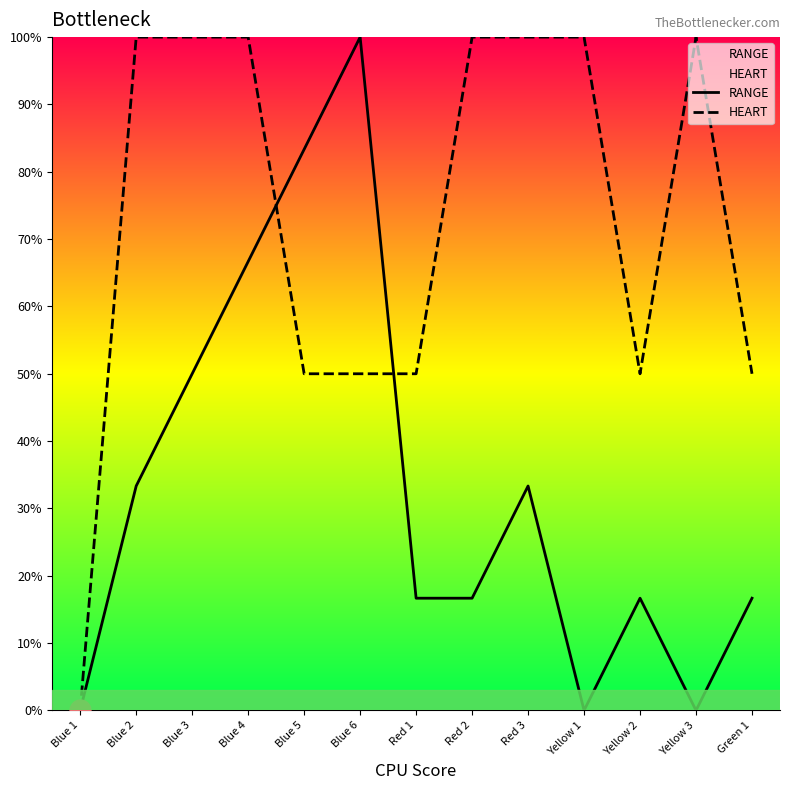

At which label does RANGE reach its peak?

Blue 6